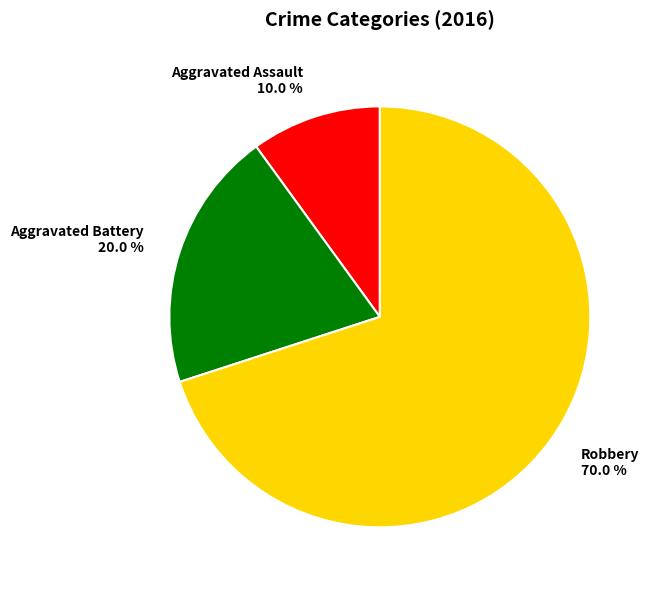

Between Robbery and Aggravated Battery, which is larger?

Robbery